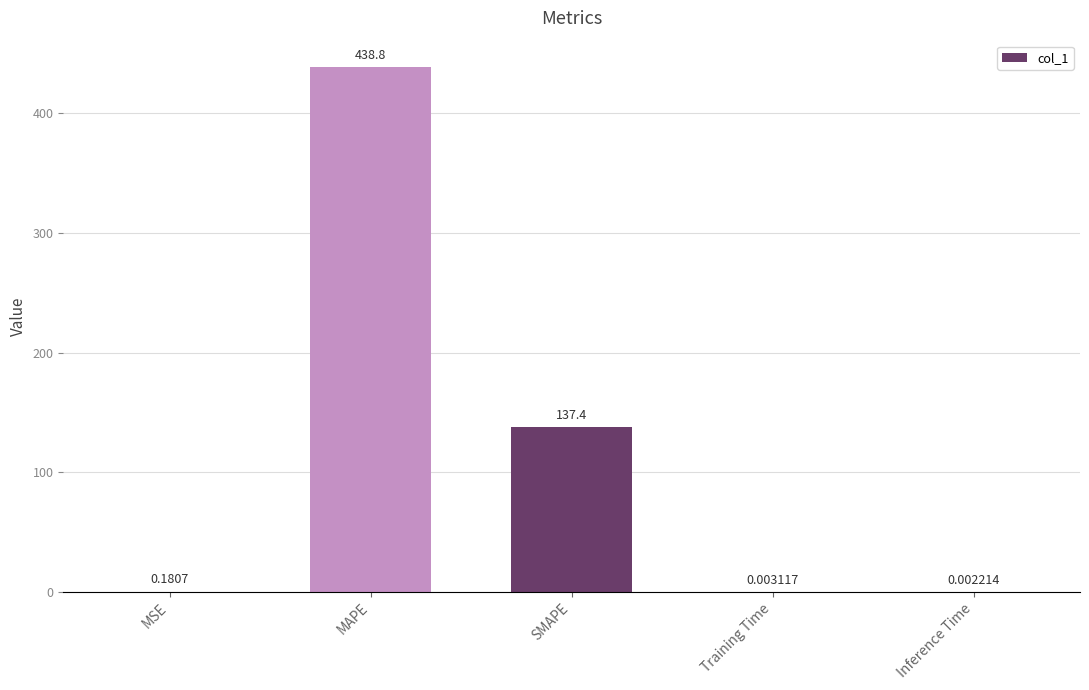

What is the sum of the values at SMAPE and MAPE?

576.2